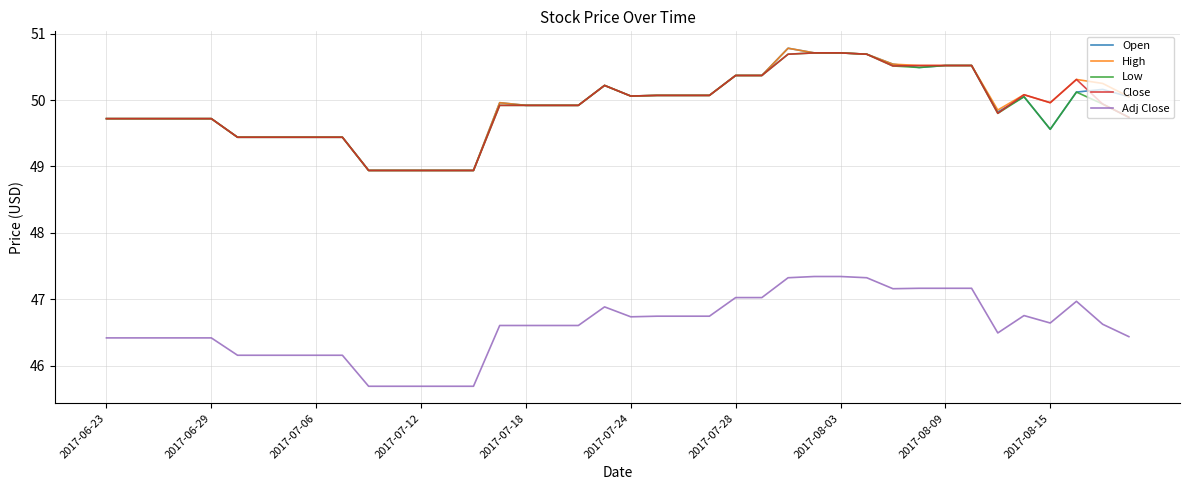

At how many categories does at least one series exceed 46?

40